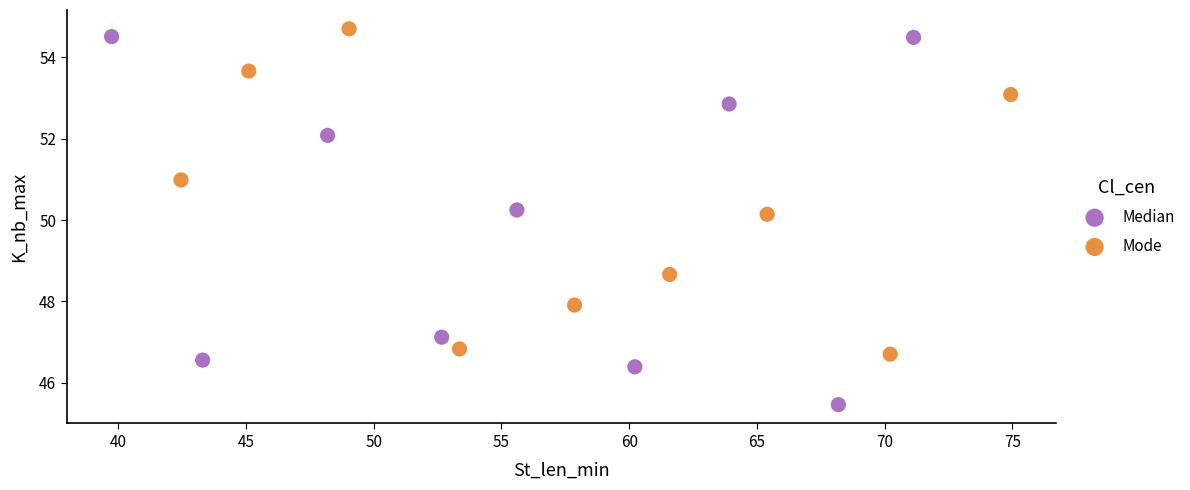

Which series has the widest spread of Y values?

Median